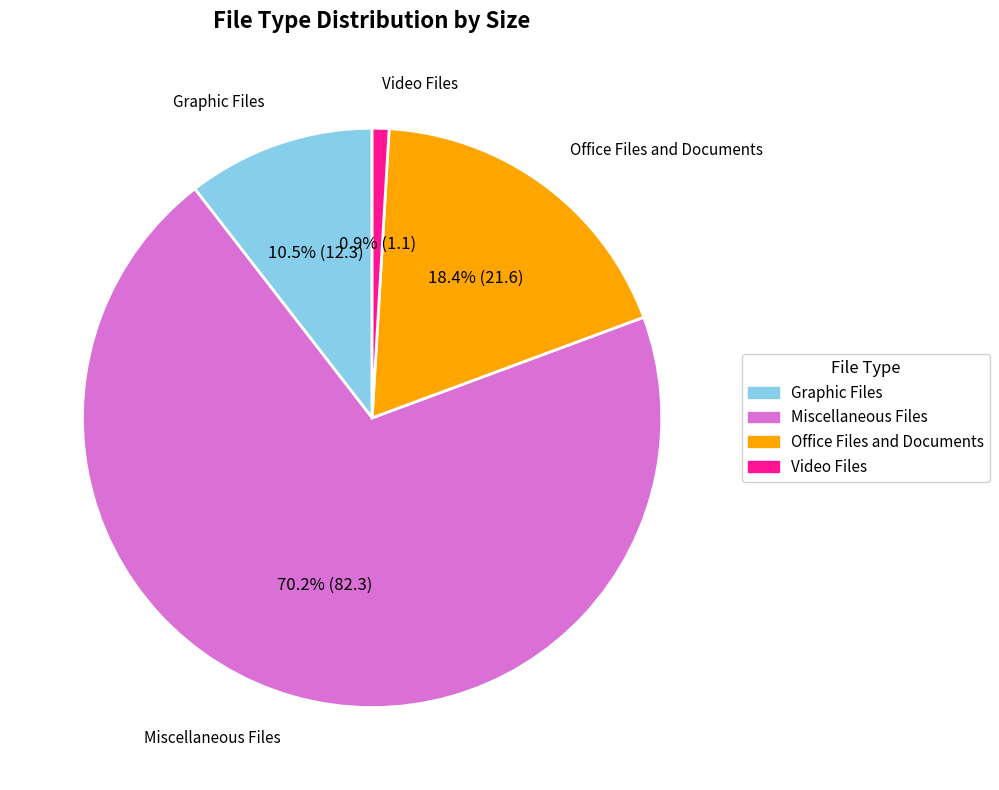

How much of the chart is everything except Office Files and Documents?

81.6%